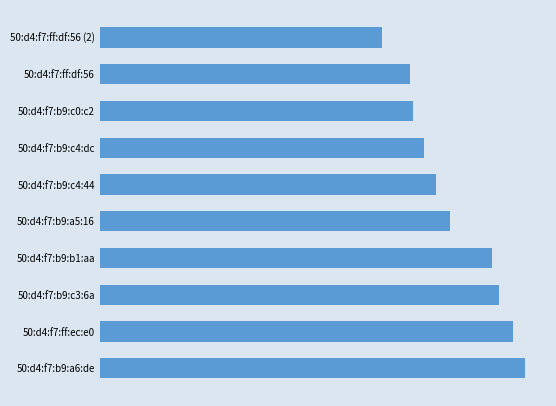

Does the chart contain any negative values?

No